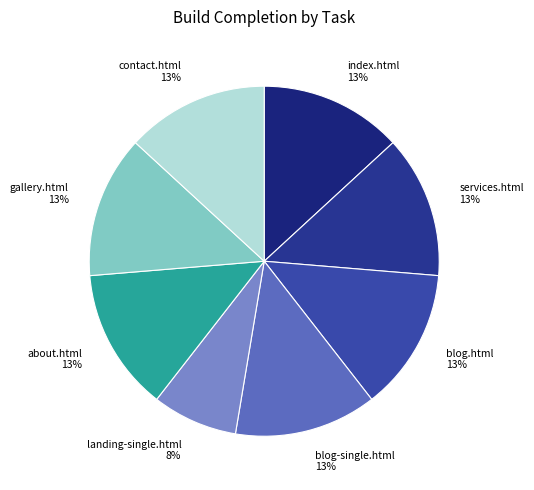

Which slice is the smallest?

landing-single.html